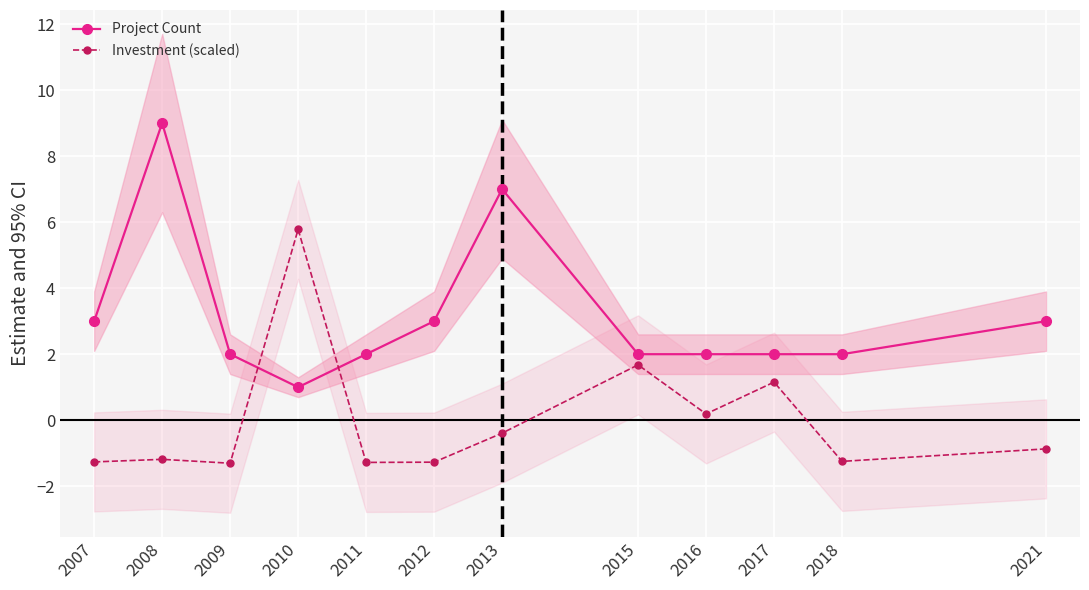

Count the number of categories in the chart.

12